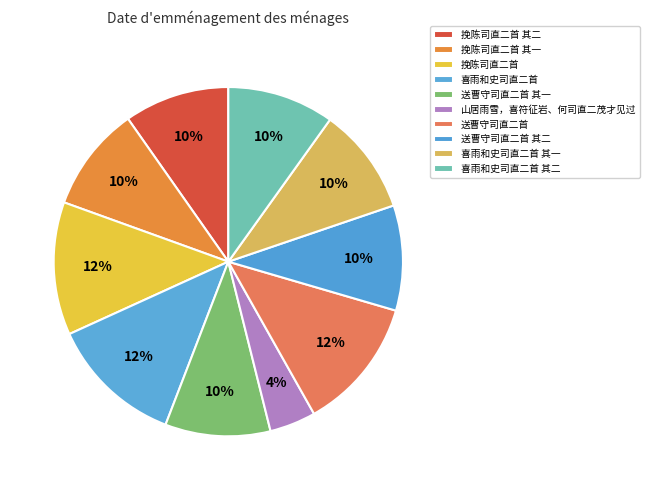

What is the total percentage of 挽陈司直二首 其二 and 挽陈司直二首?

22.1%